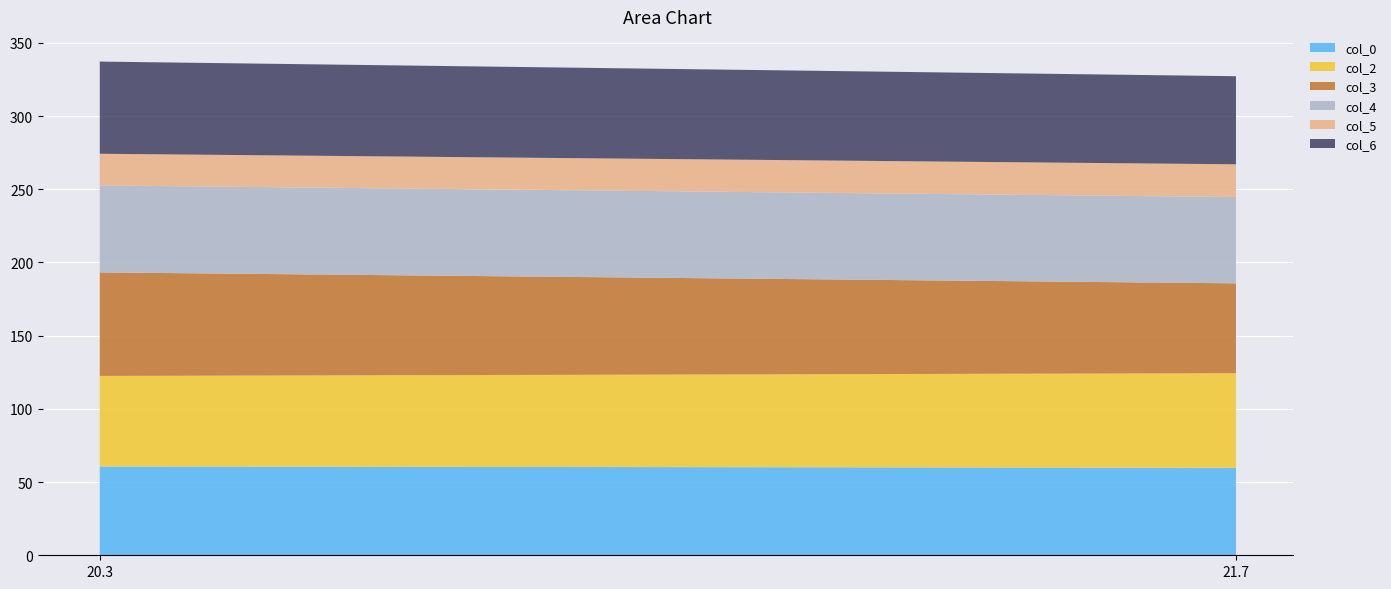

Reading left to right, list all the values displayed in this chart.

col_0: 20.3=60.7	21.7=59.7
col_2: 20.3=61.8	21.7=64.6
col_3: 20.3=70.7	21.7=61.4
col_4: 20.3=59.4	21.7=58.9
col_5: 20.3=21.6	21.7=22.4
col_6: 20.3=63.0	21.7=60.2